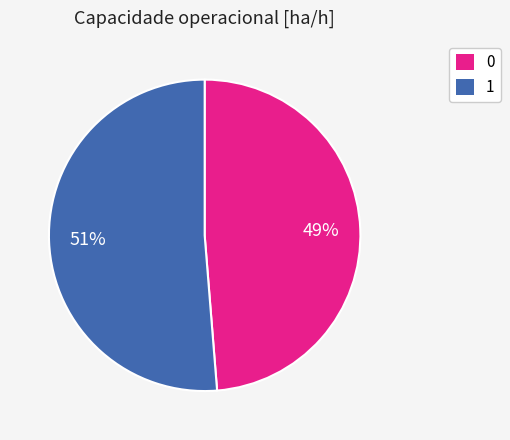

Approximately how many times larger is the value at 0 compared to 1?

1.0